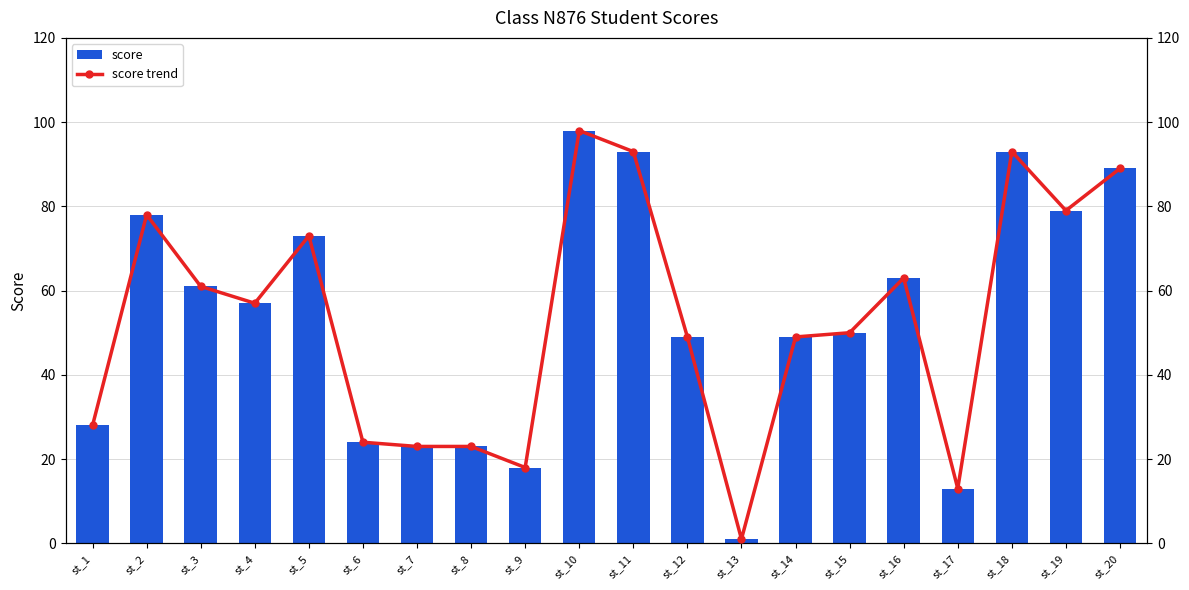

What is the average value of the score trend series?

53